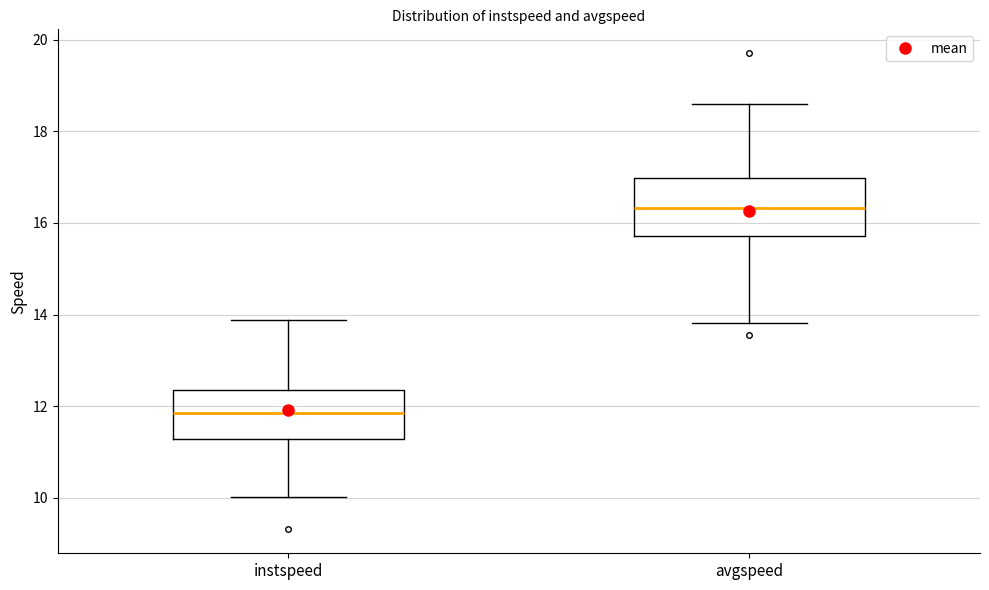

Reading left to right, transcribe this box plot: for each box, give where its median line is, the range the box spans, and where its two whiskers end, as read against the y-axis. The values are not printed on the chart, so give them approximately, as read against the axis.

instspeed: median 11.8, box 11.2 to 12.4, whiskers 10.0 to 13.8
avgspeed: median 16.4, box 15.8 to 17.0, whiskers 13.8 to 18.6